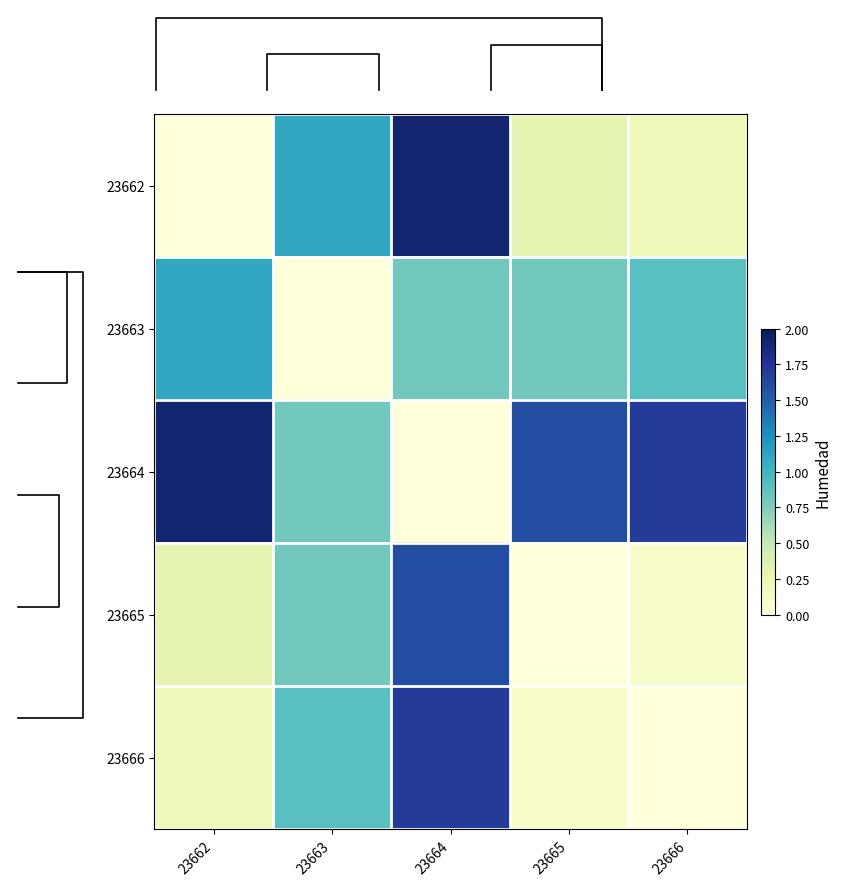

Between 23664 and 23666, which is larger?

23664